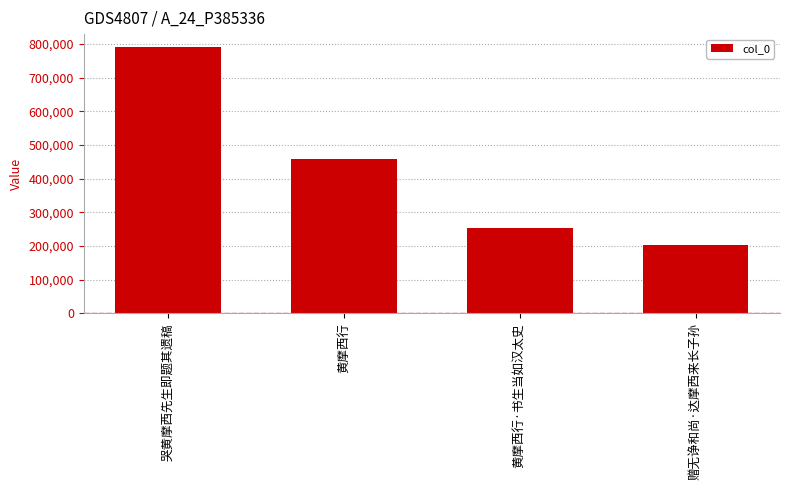

What is the maximum value shown in the chart?

789913